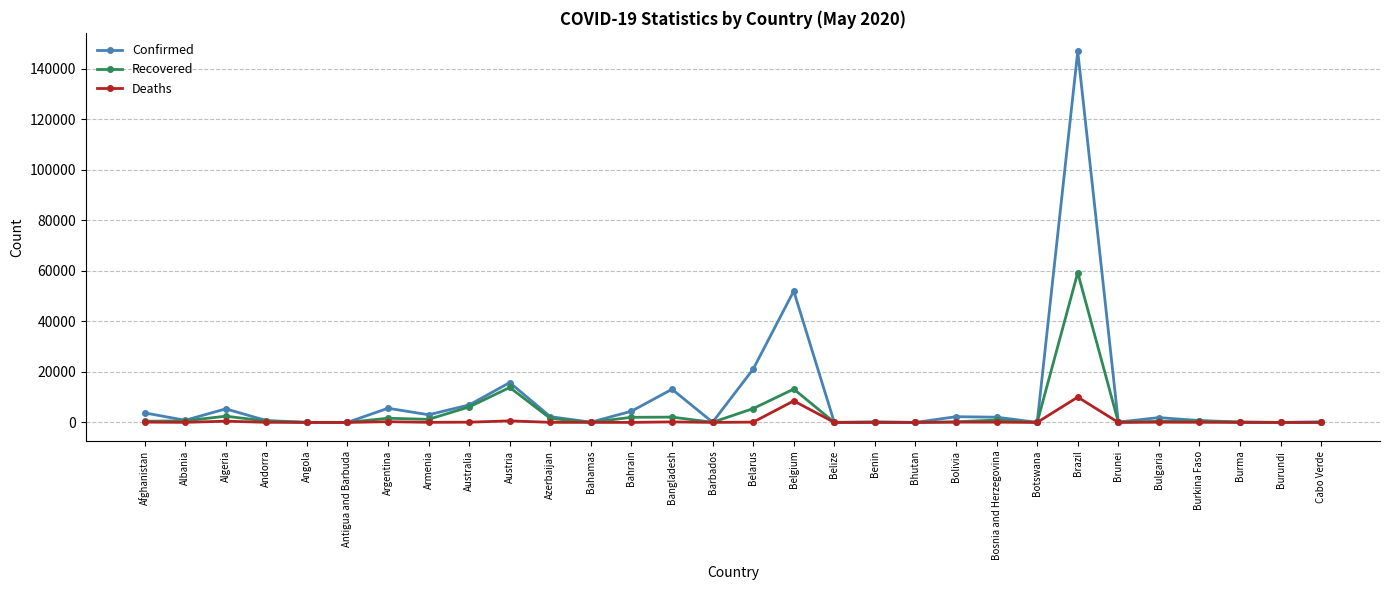

Which category has the highest value across all series?

Brazil